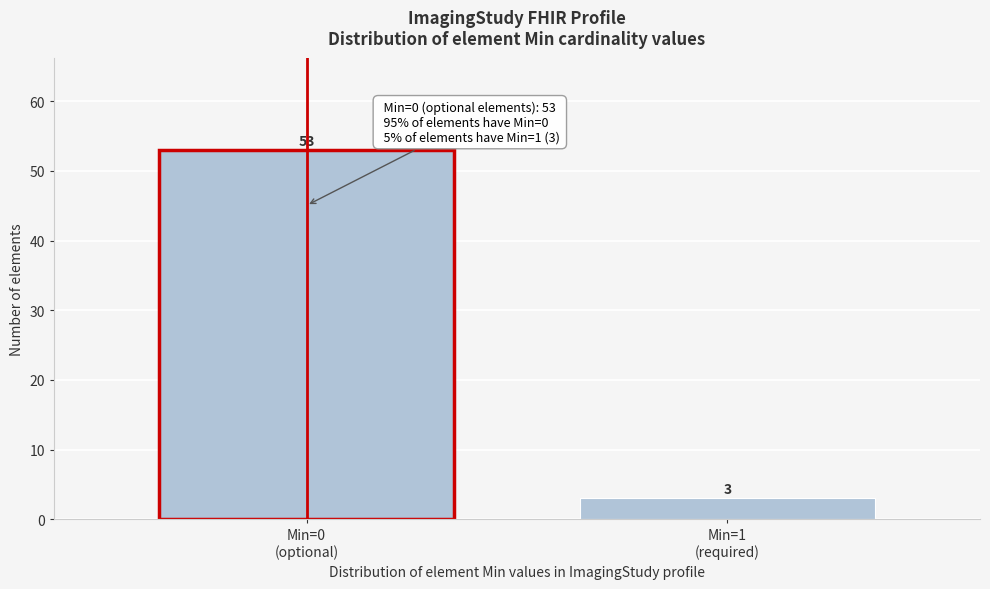

Reading right to left, what are all the values shown in this chart?

3	53